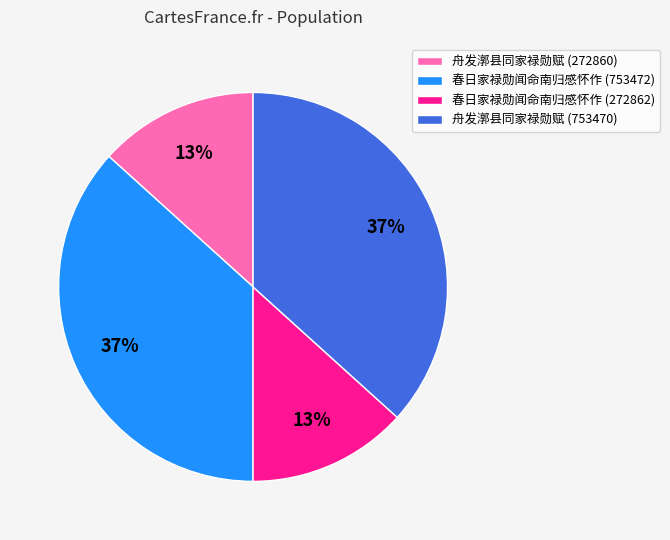

Is 舟发漷县同家禄勋赋 (272860) the majority of the pie?

No